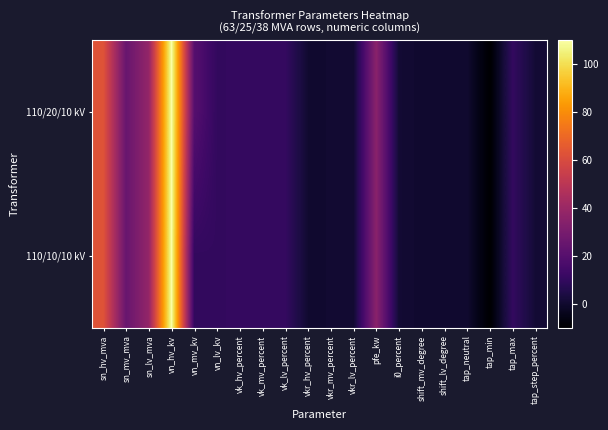

Rank the series at shift_mv_degree from lowest to highest value.

110/20/10 kV, 110/10/10 kV